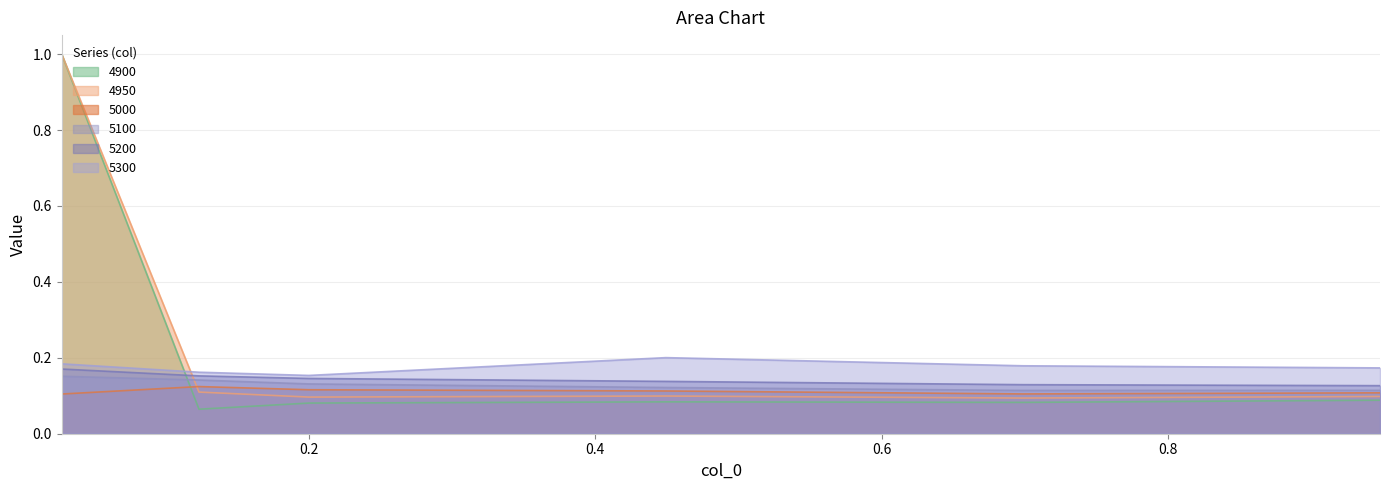

Which series changed the most between 0.1232876712328767 and 0.947945205479452?

5100